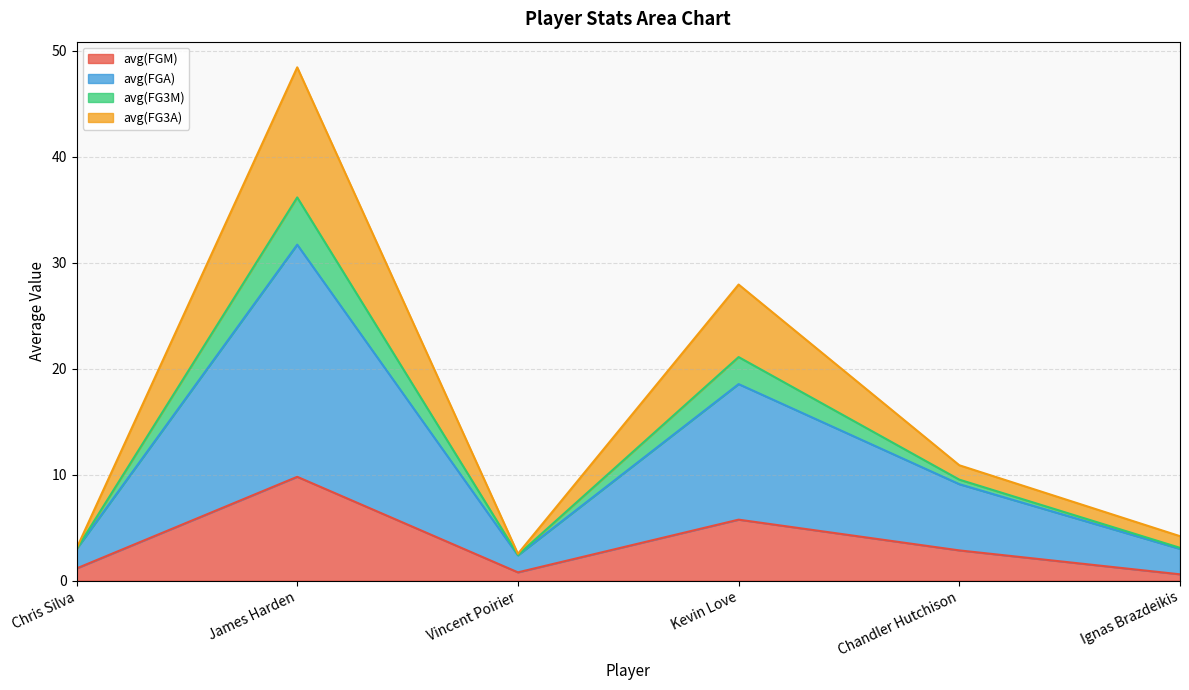

At which label does avg(FGM) reach its peak?

James Harden